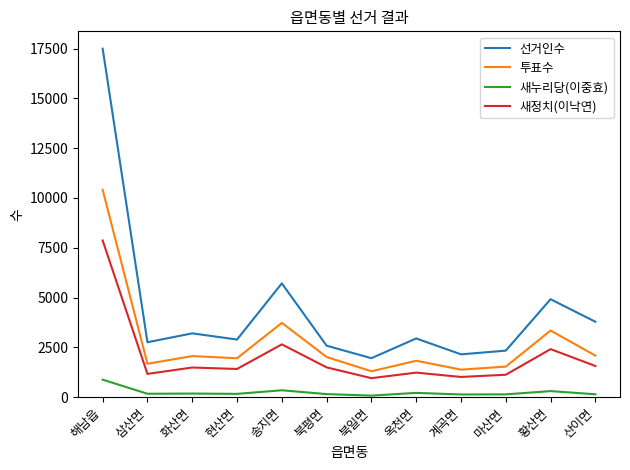

Which category has the highest value in the 새누리당(이중효) series?

해남읍